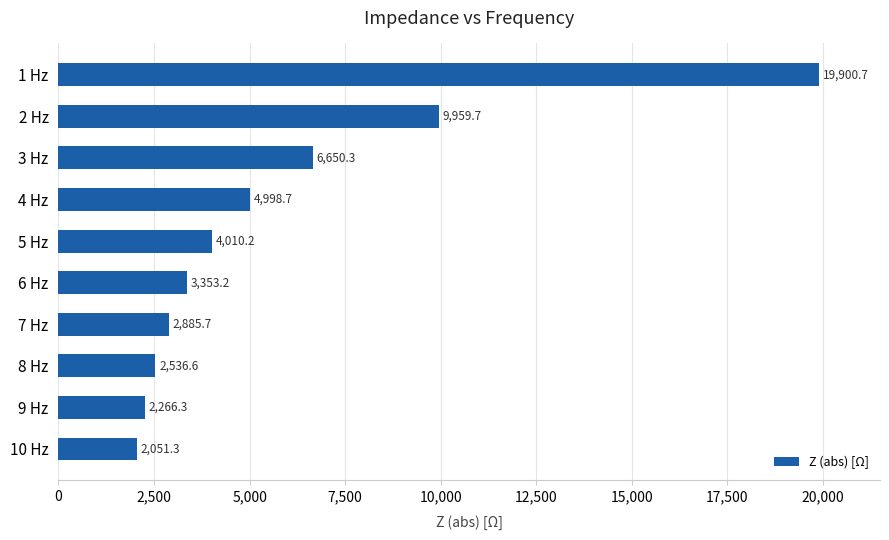

What is the greatest value displayed?

19900.7